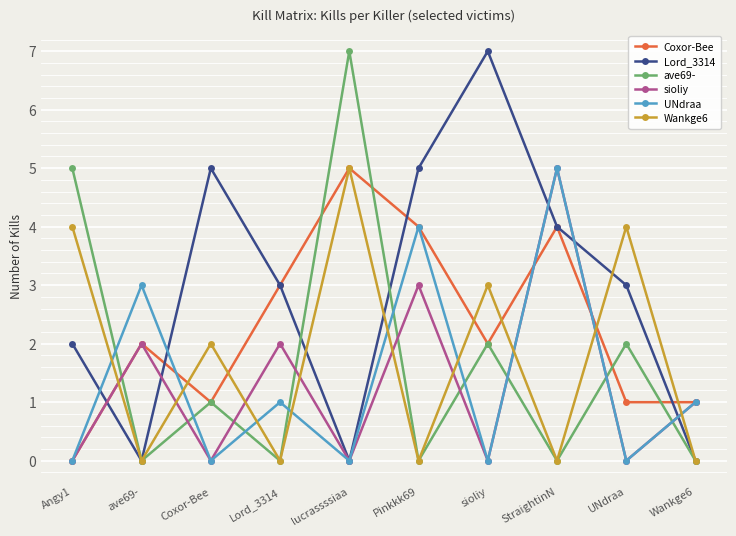

Count the number of data series in this chart.

6